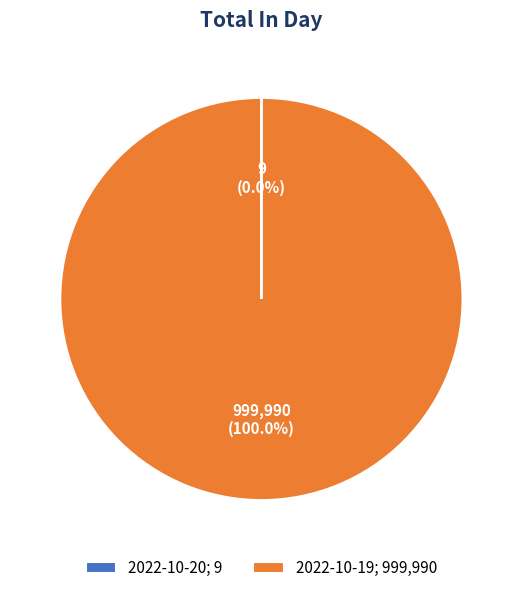

Is it true that 2022-10-19 is 92% of the pie?

False